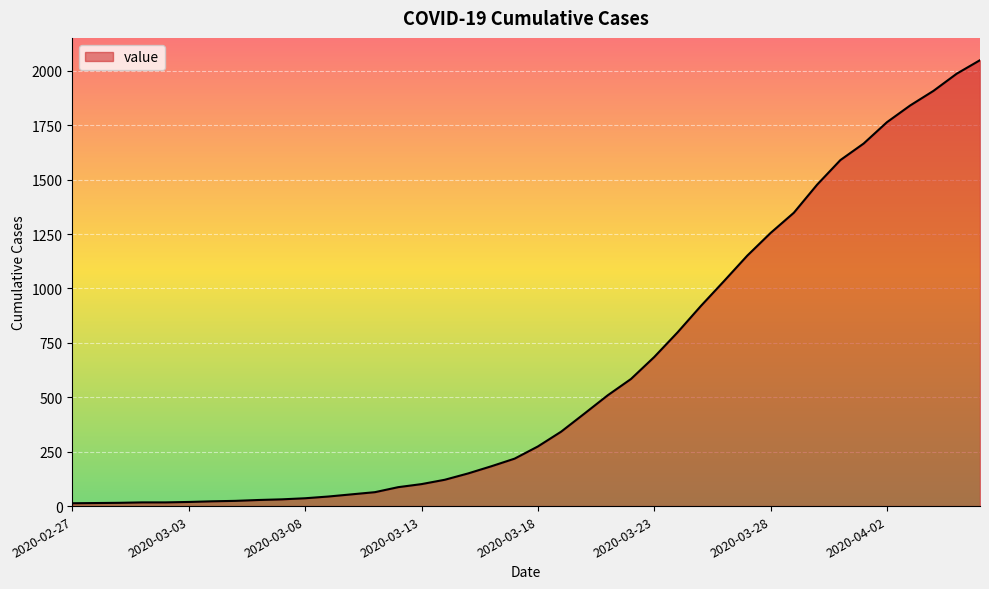

What is the maximum value shown in the chart?

2049